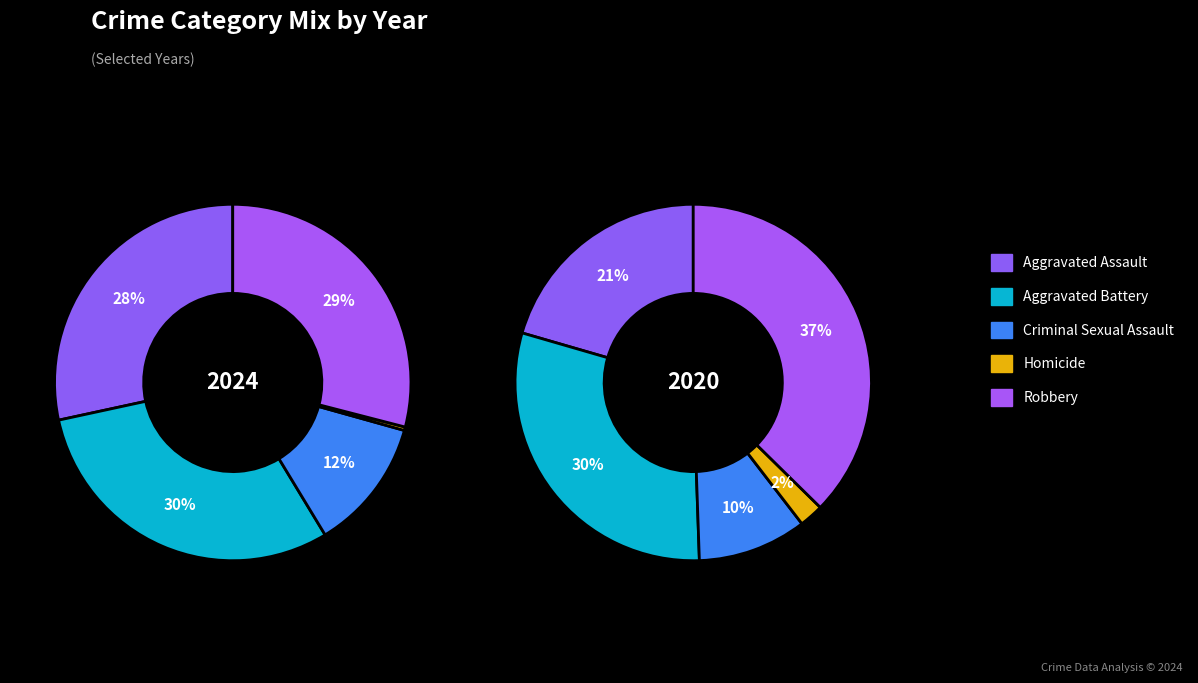

Which slice is the smallest?

Homicide